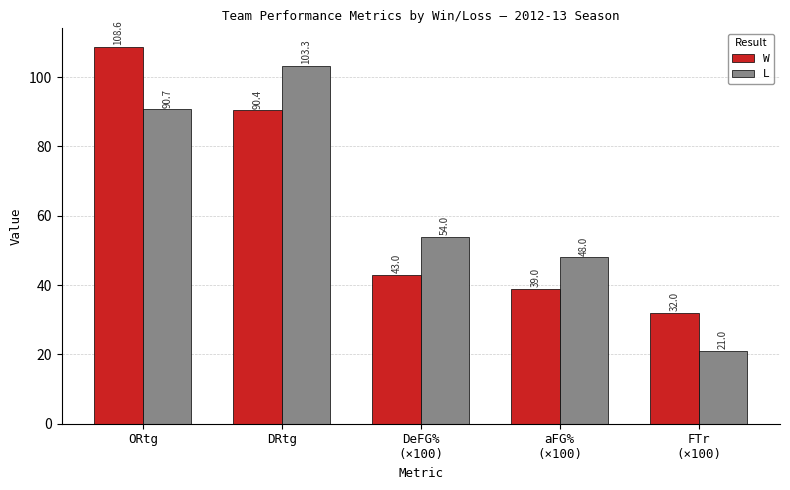

What is the minimum value for W?

32.0